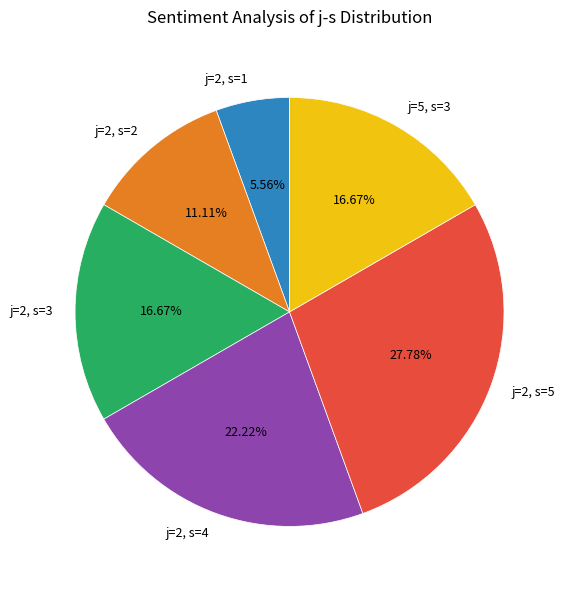

The j=2, s=3 slice represents 17% of the pie. True or false?

True